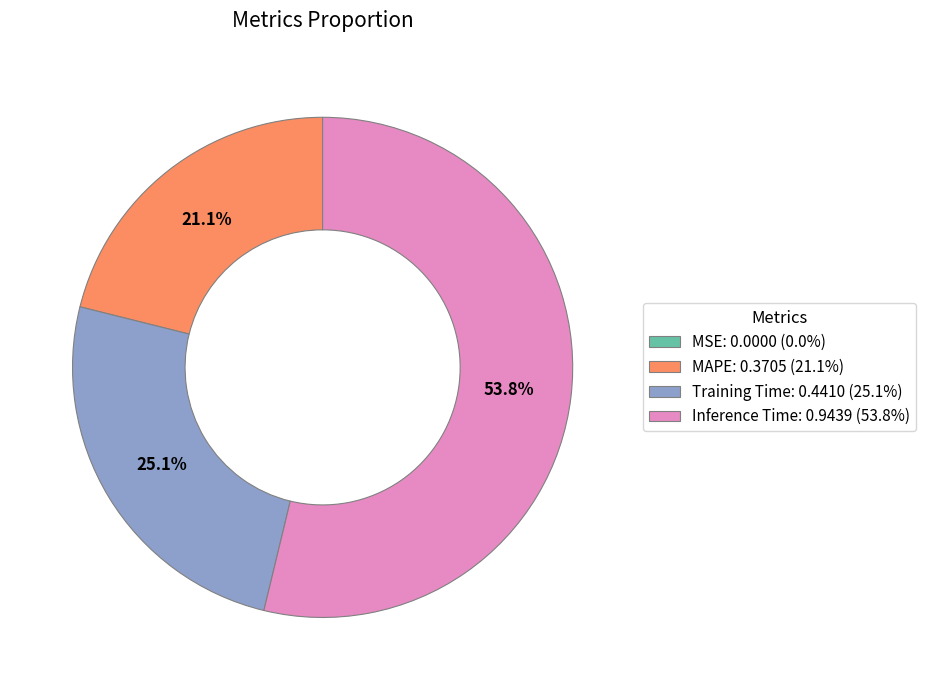

Between Inference Time: 0.9439 (53.8%) and MAPE: 0.3705 (21.1%), which is larger?

Inference Time: 0.9439 (53.8%)